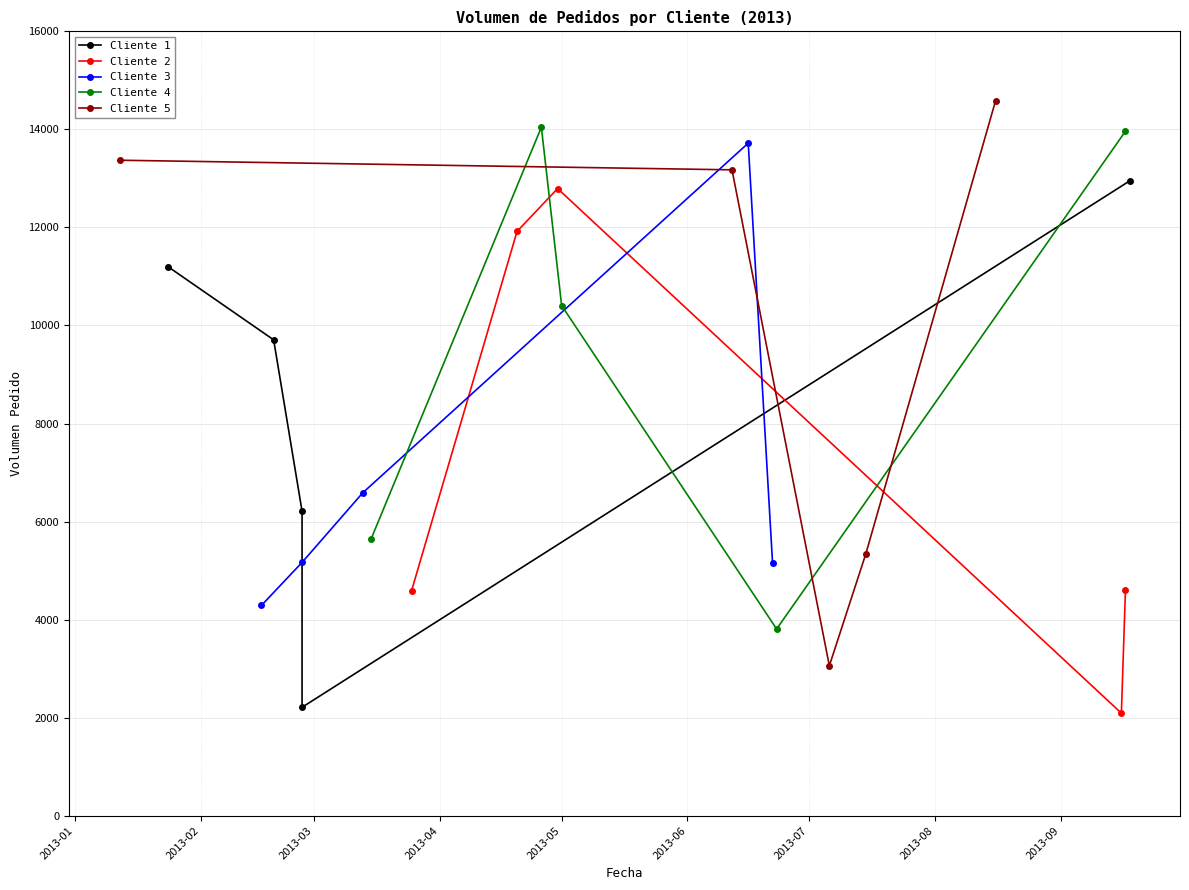

What is the value of the Cliente 2 point at the 3rd from the left?

12793